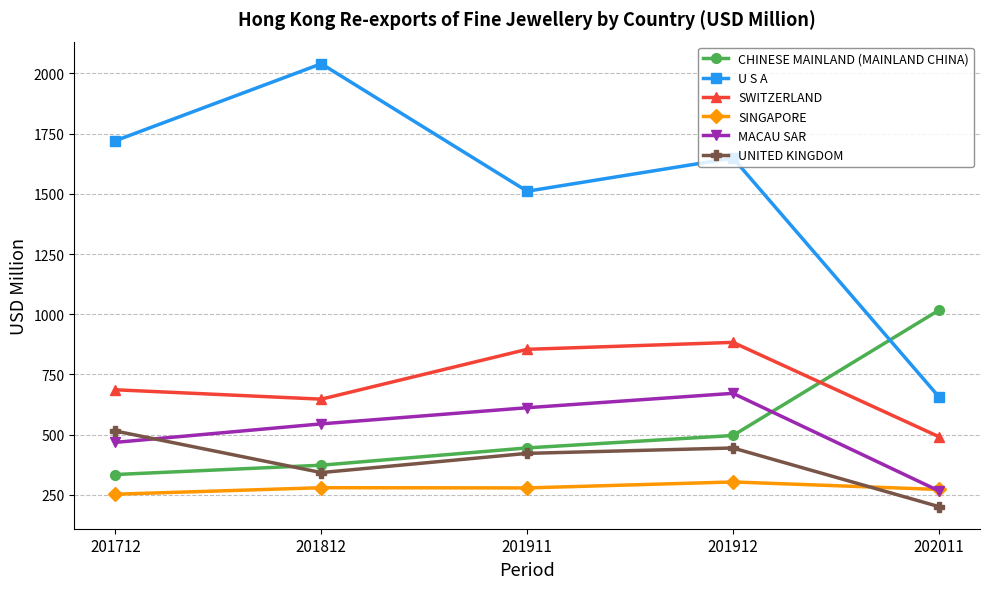

List the series in order of their peak value, lowest first.

SINGAPORE, UNITED KINGDOM, MACAU SAR, SWITZERLAND, CHINESE MAINLAND (MAINLAND CHINA), U S A